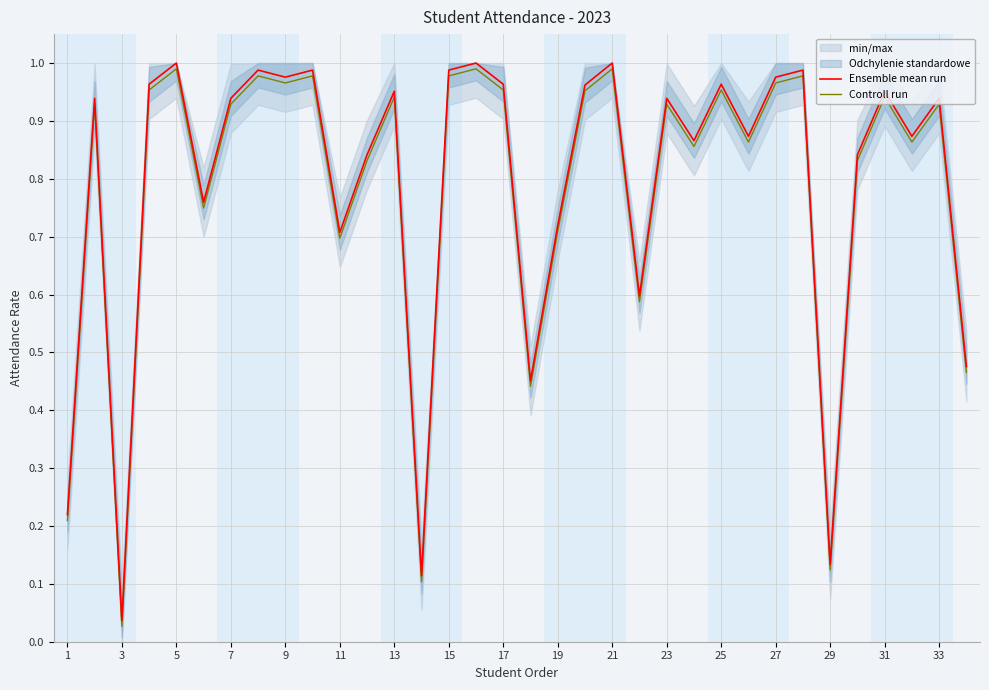

What is the difference between the maximum and minimum values in the Ensemble mean run series?

1.0